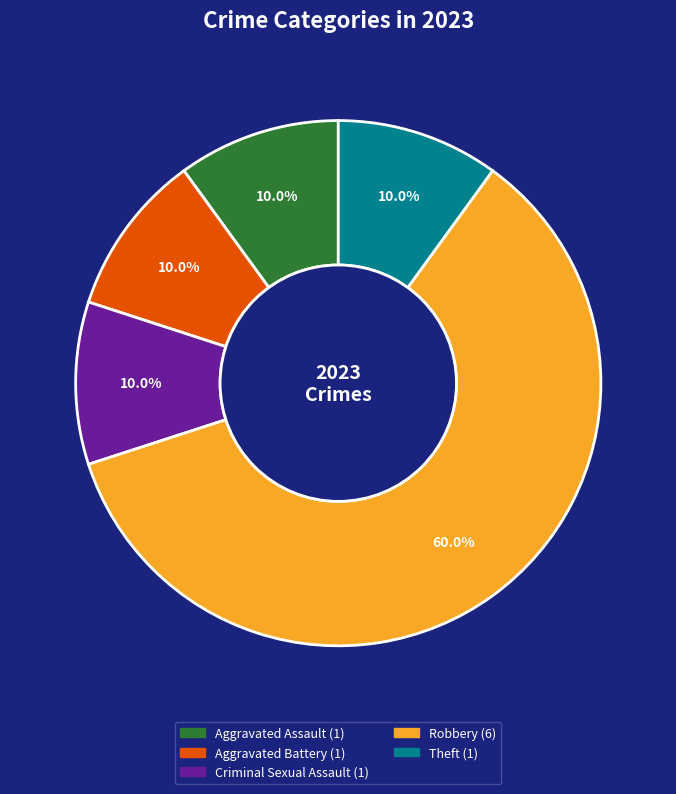

Does any single category account for the majority?

Yes